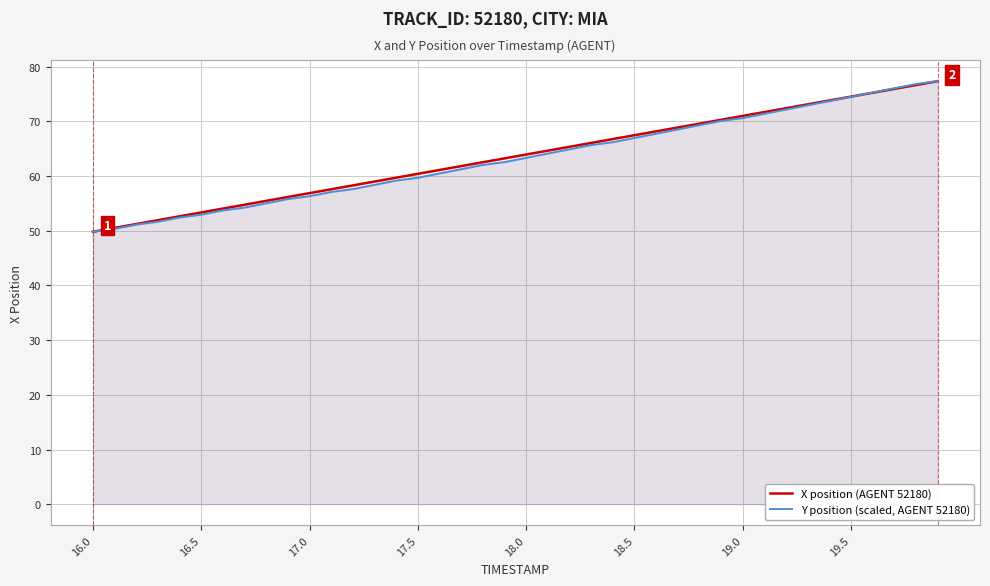

Rank the series by their average value, from highest to lowest.

X position (AGENT 52180), Y position (scaled, AGENT 52180)